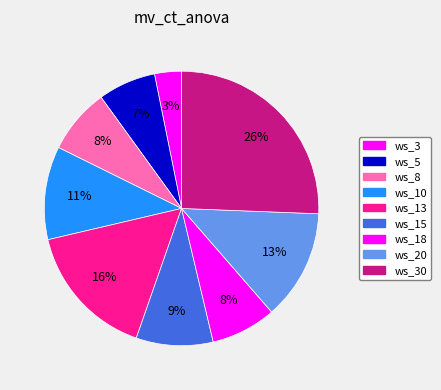

Rank the categories by value from highest to lowest.

ws_30, ws_13, ws_20, ws_10, ws_15, ws_8, ws_18, ws_5, ws_3